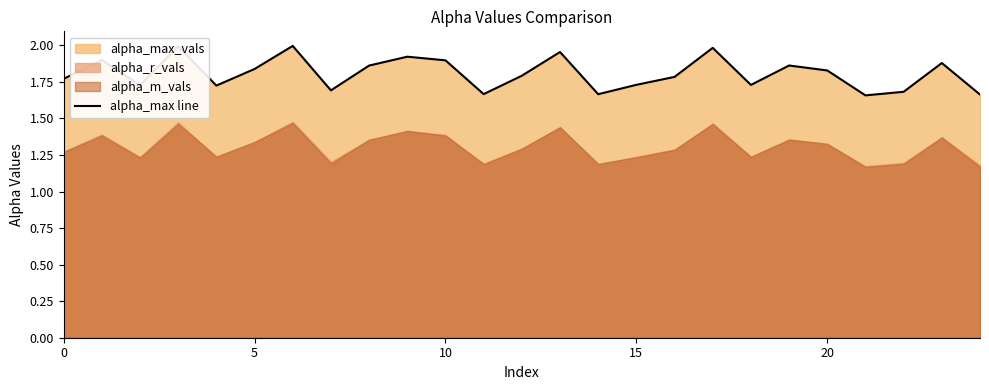

What is the maximum value shown in the chart?

2.0